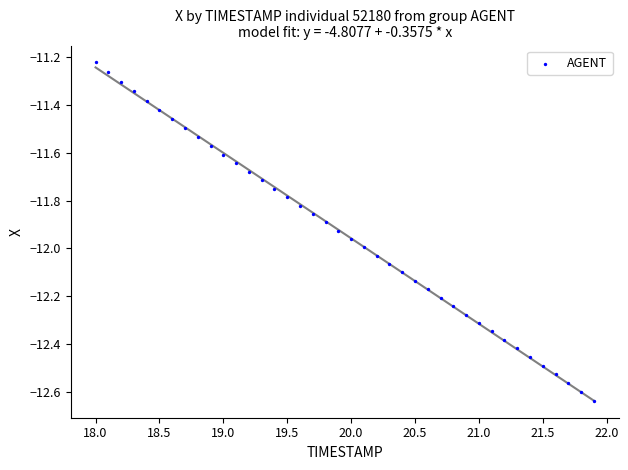

What is the range of Y values (max minus min)?

1.4